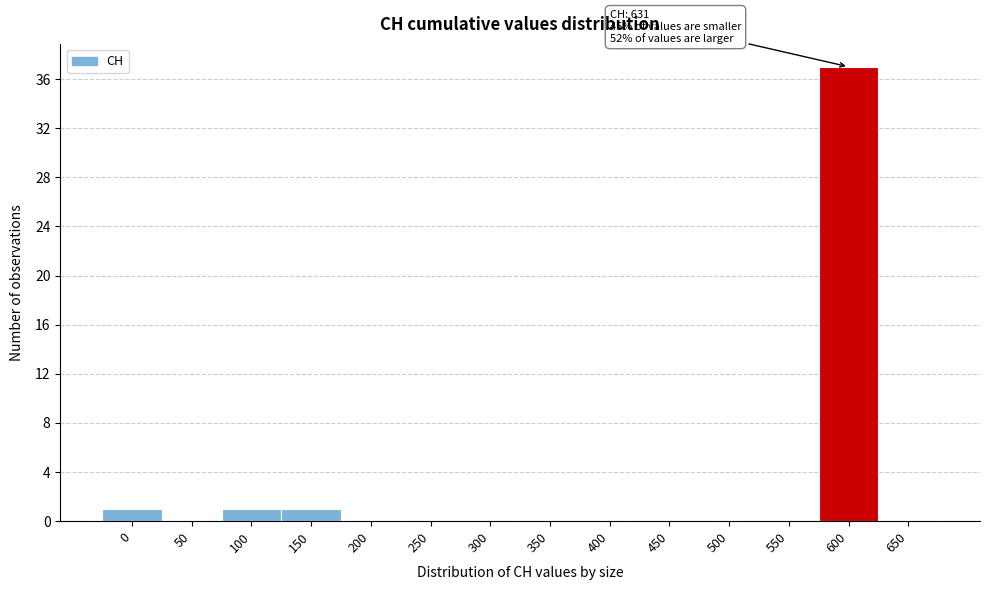

Reading left to right, transcribe all the data shown in this chart.

0=1	50=0	100=1	150=1	200=0	250=0	300=0	350=0	400=0	450=0	500=0	550=0	600=37	650=0